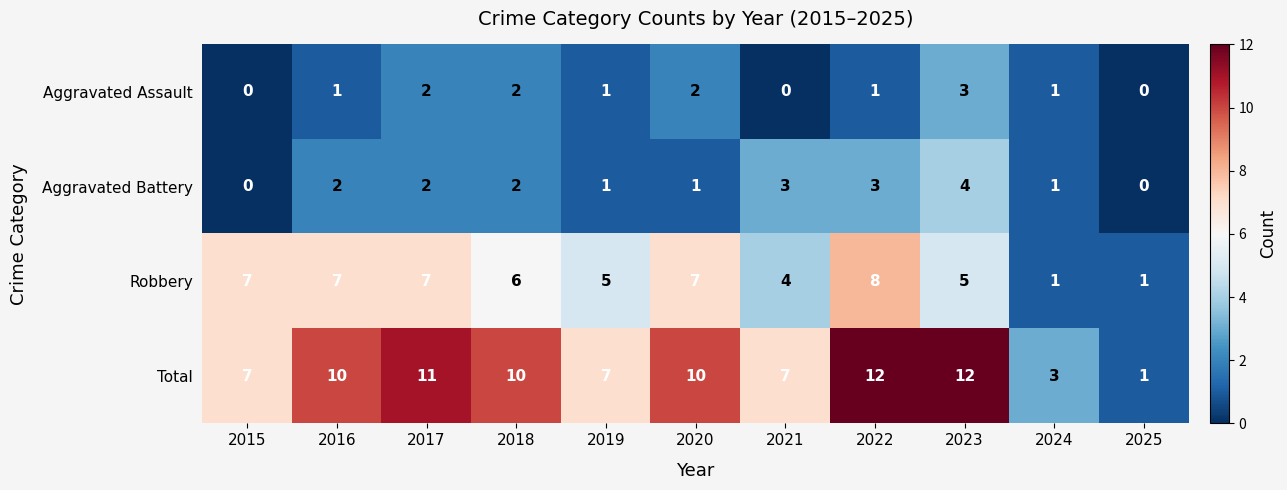

True or false: Robbery has a value of 7 at 2023.

False